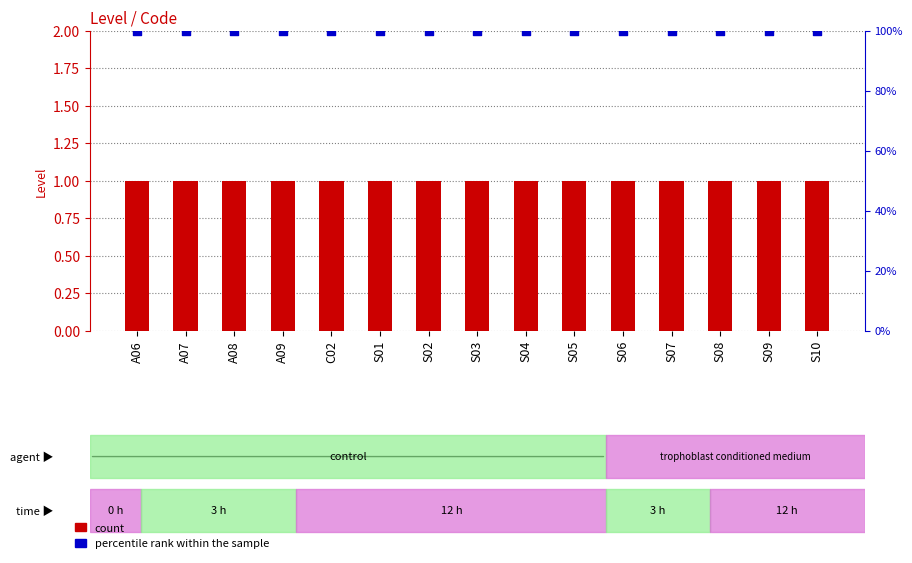

Which series has the largest total across all categories?

percentile rank within the sample